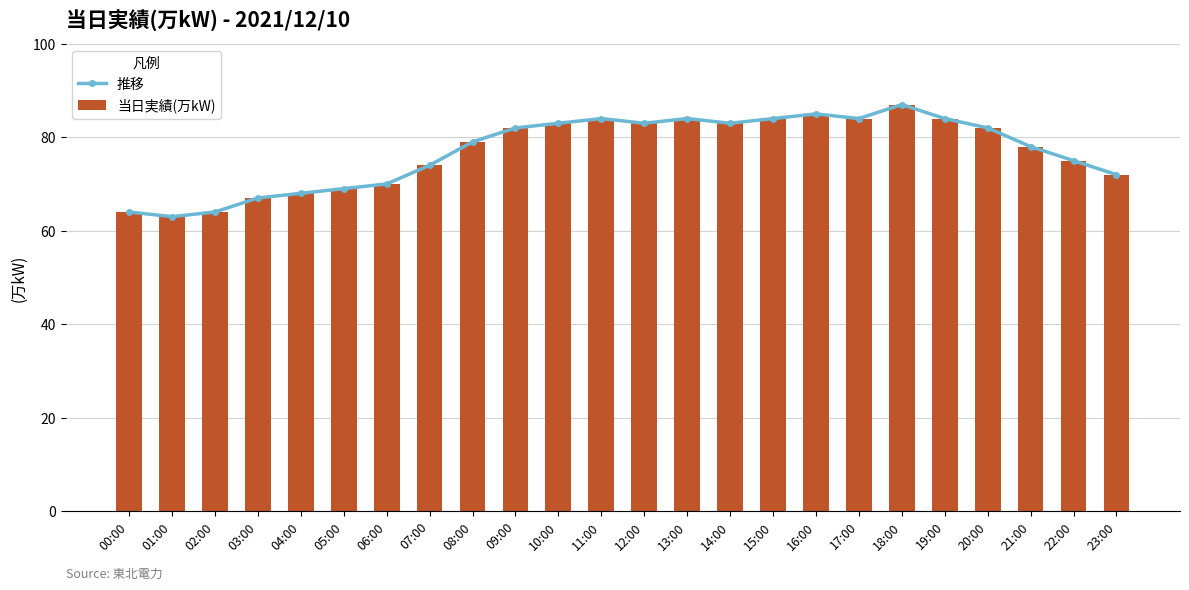

Reading left to right, transcribe all the data shown in this chart.

推移: 64	63	64	67	68	69	70	74	79	82	83	84	83	84	83	84	85	84	87	84	82	78	75	72
当日実績(万kW): 64	63	64	67	68	69	70	74	79	82	83	84	83	84	83	84	85	84	87	84	82	78	75	72